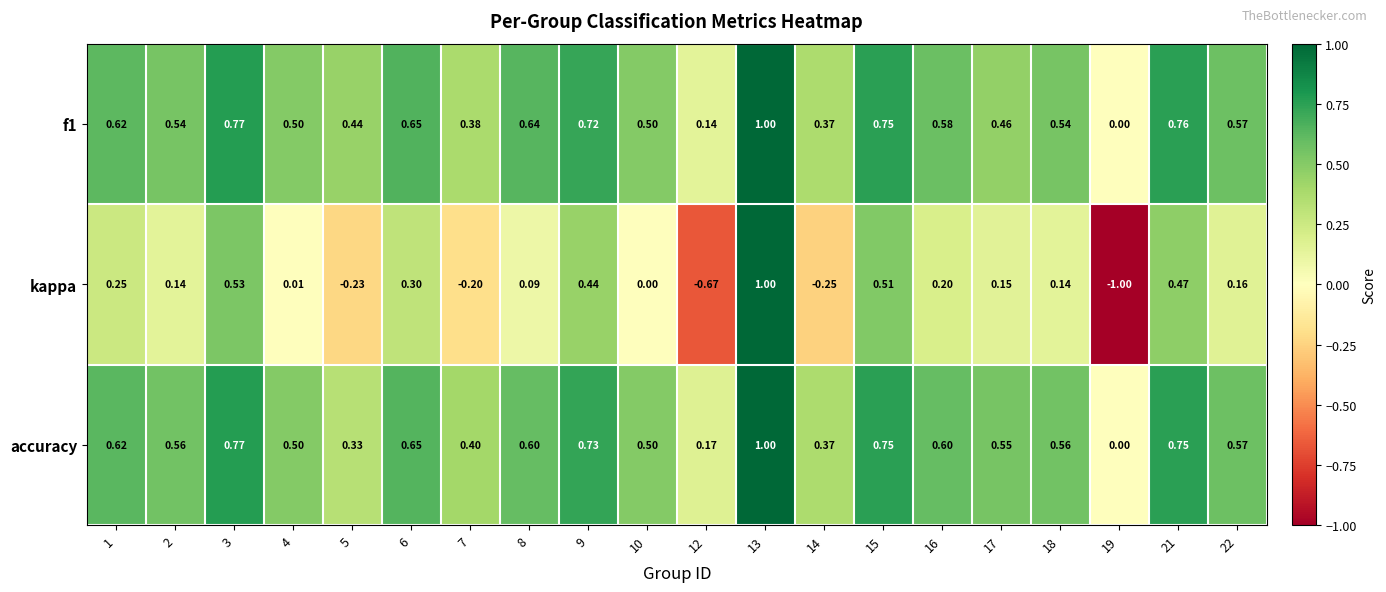

Which category has the highest value across all series?

13